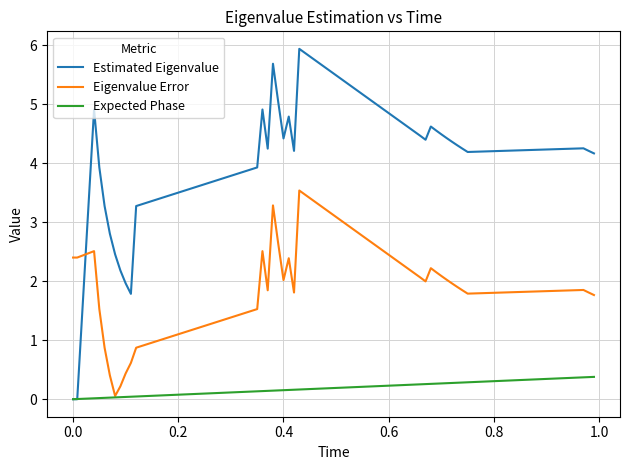

How many times do Eigenvalue Error and Estimated Eigenvalue cross each other?

1